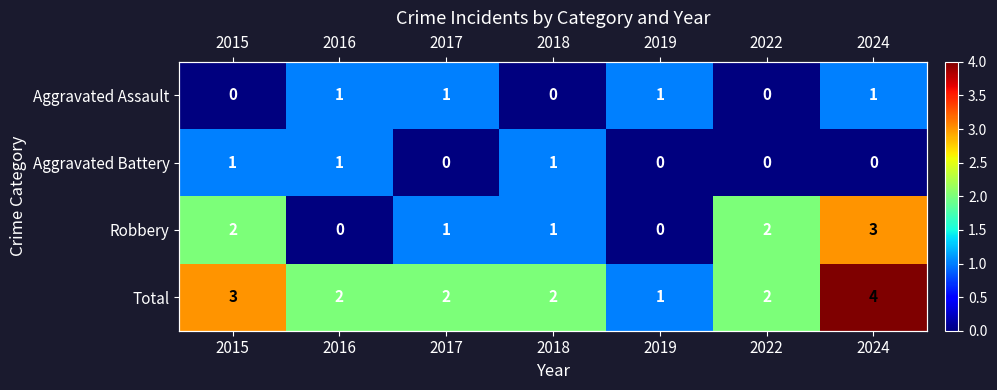

What value does the Total series have at 2022?

2